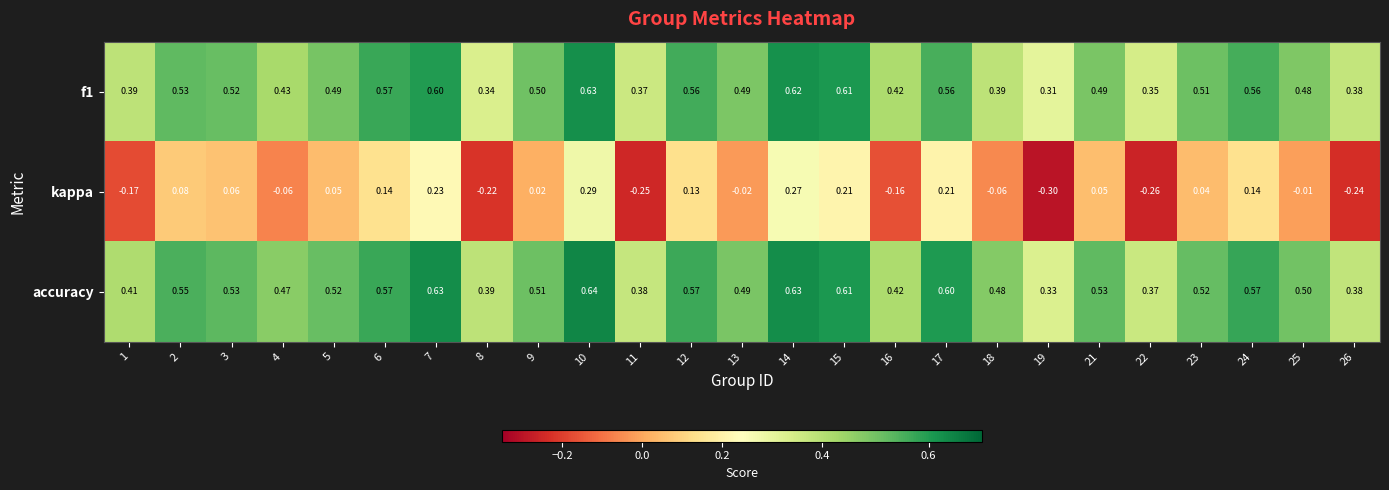

At how many categories does at least one series exceed 0?

25